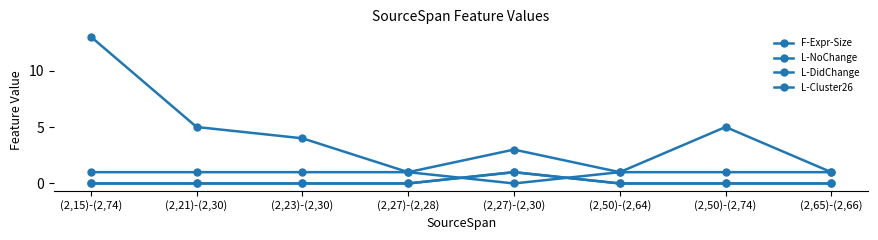

After their last crossing, which series has the higher values: L-NoChange or L-Cluster26?

L-NoChange